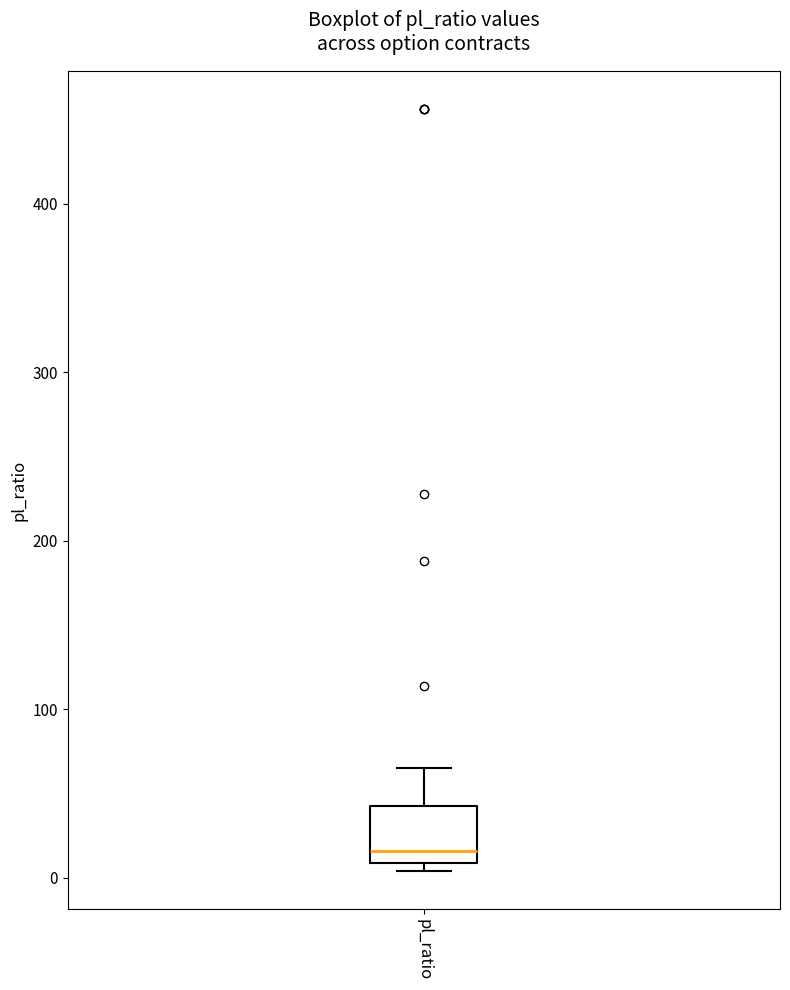

Read this box plot against the y-axis: the position of the median line, the range covered by the box, and the ends of both whiskers. The values are not printed on the chart, so give them approximately, as read against the axis.

median 20, box 10 to 40, whiskers 0 to 70